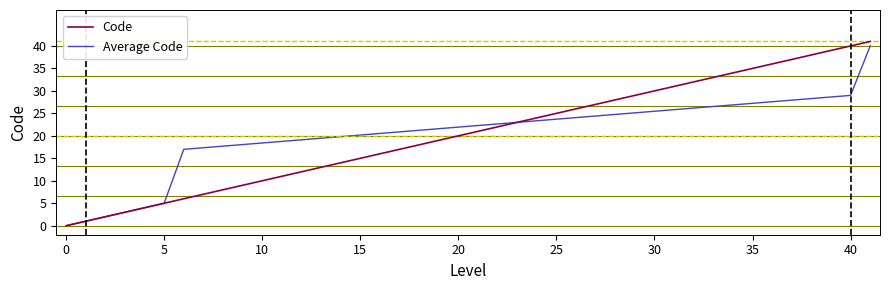

What is the maximum value shown in the chart?

41